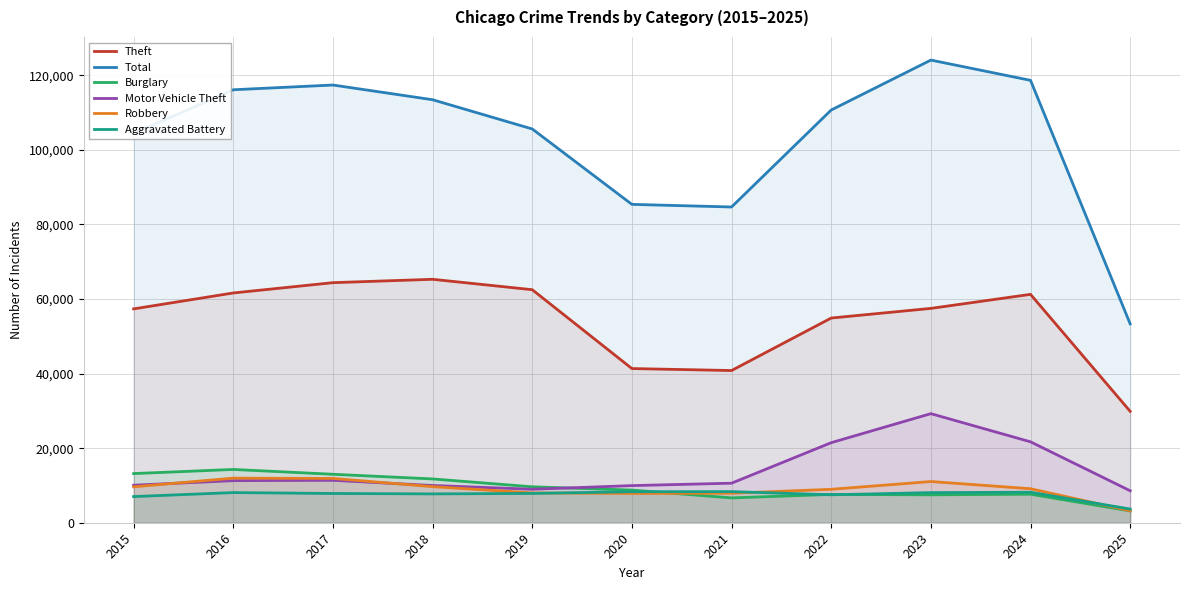

At which category does the chart reach its minimum across all series?

2025